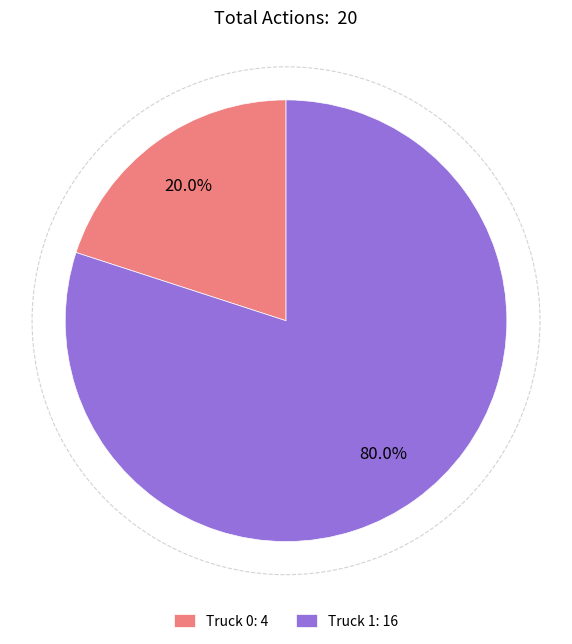

What is the total percentage of Truck 1 and Truck 0?

100.0%